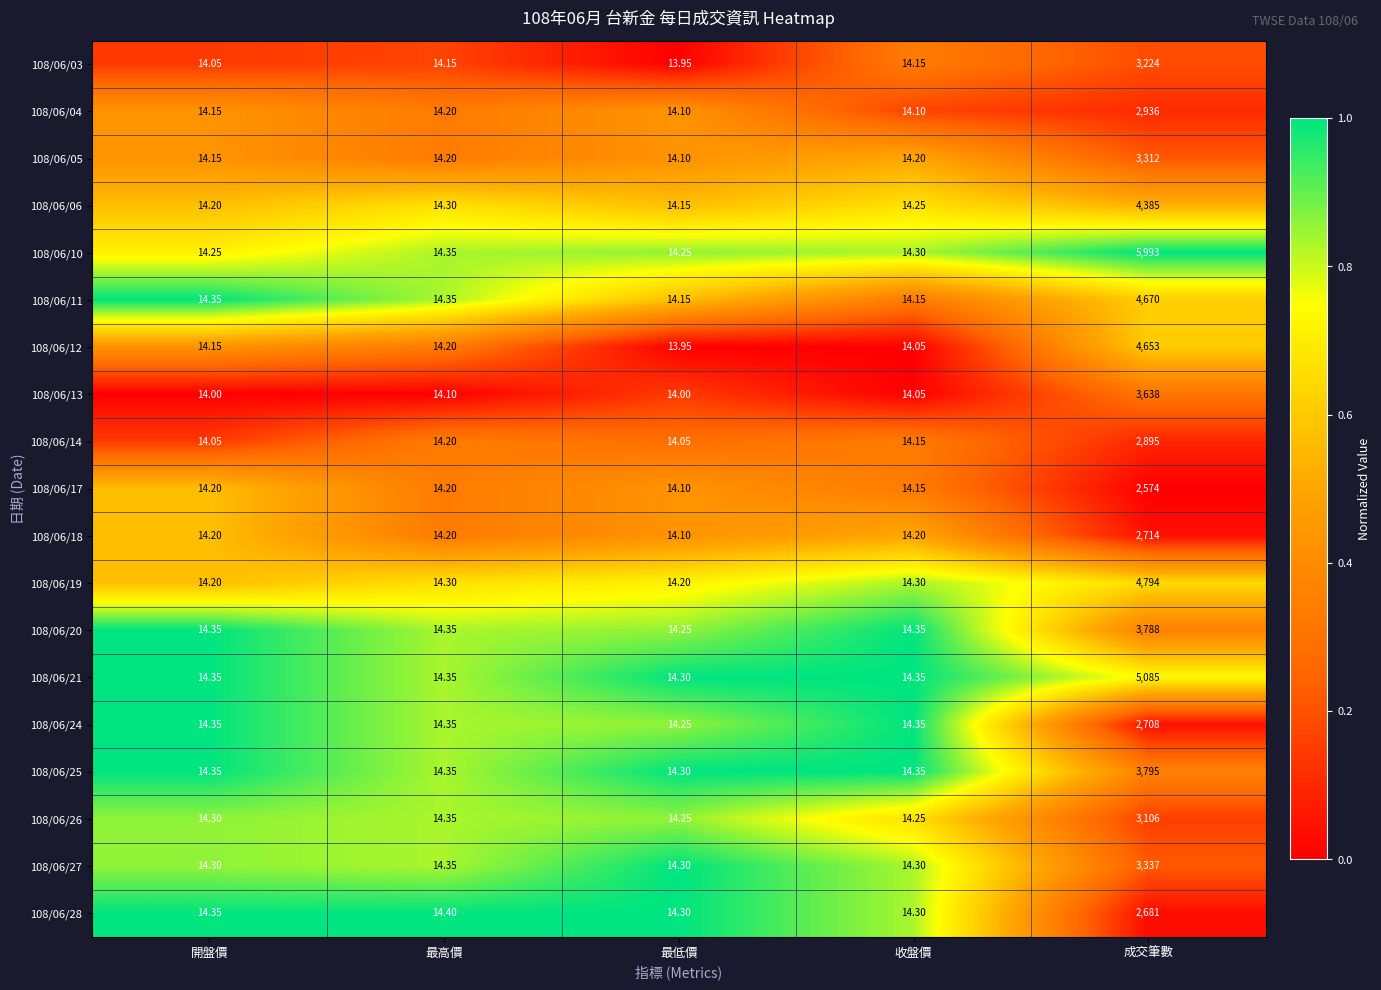

Where does the 108/06/12 series first go above 14?

開盤價